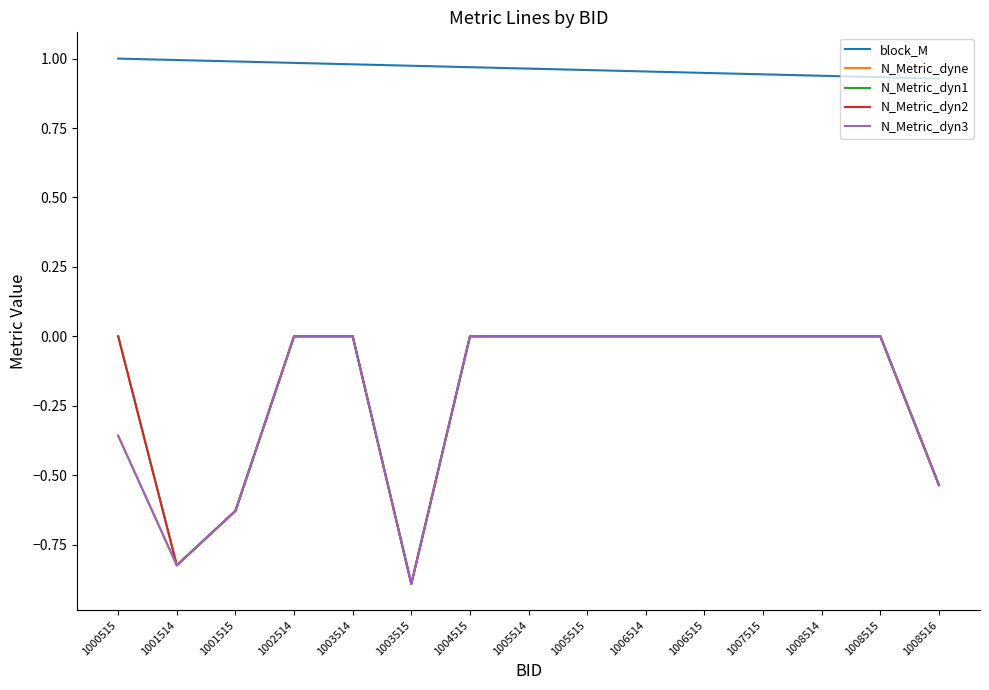

Is the value of N_Metric_dyn1 at 1005514 greater than the value of N_Metric_dyne at 1005514?

No